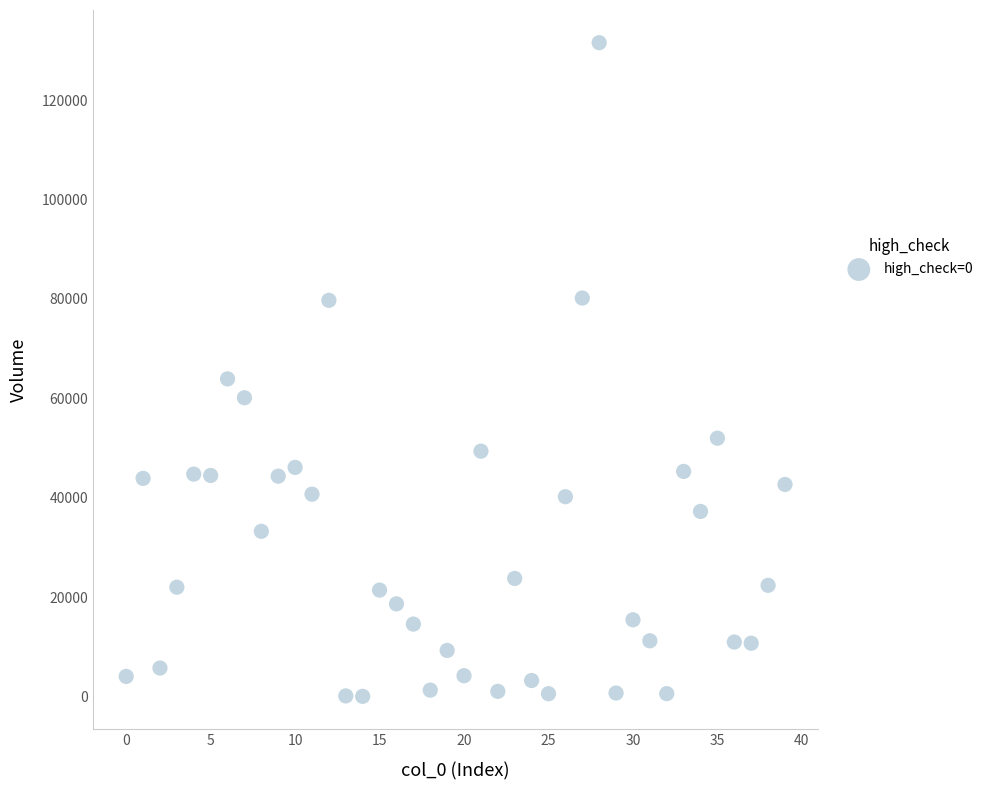

What is the range of Y values (max minus min)?

131552.7